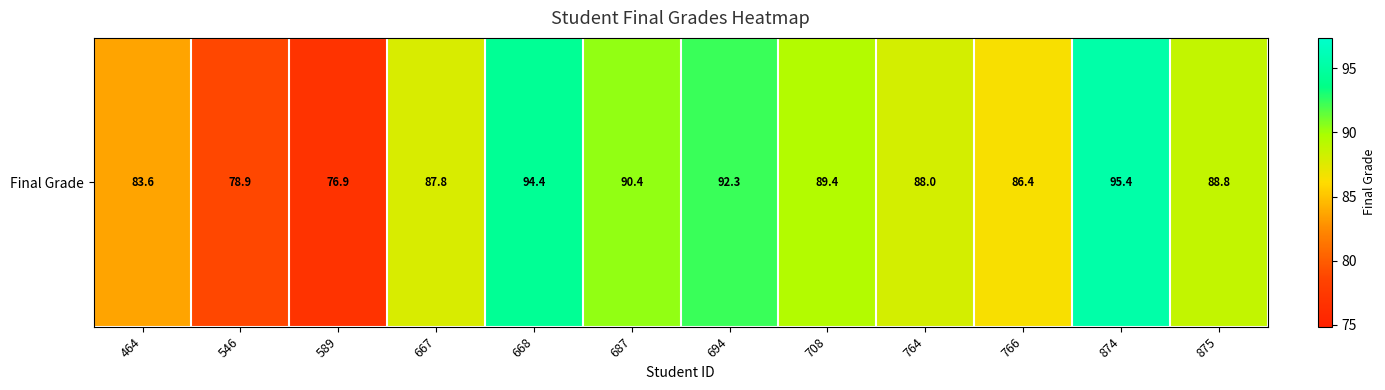

How many distinct data groups are displayed?

1